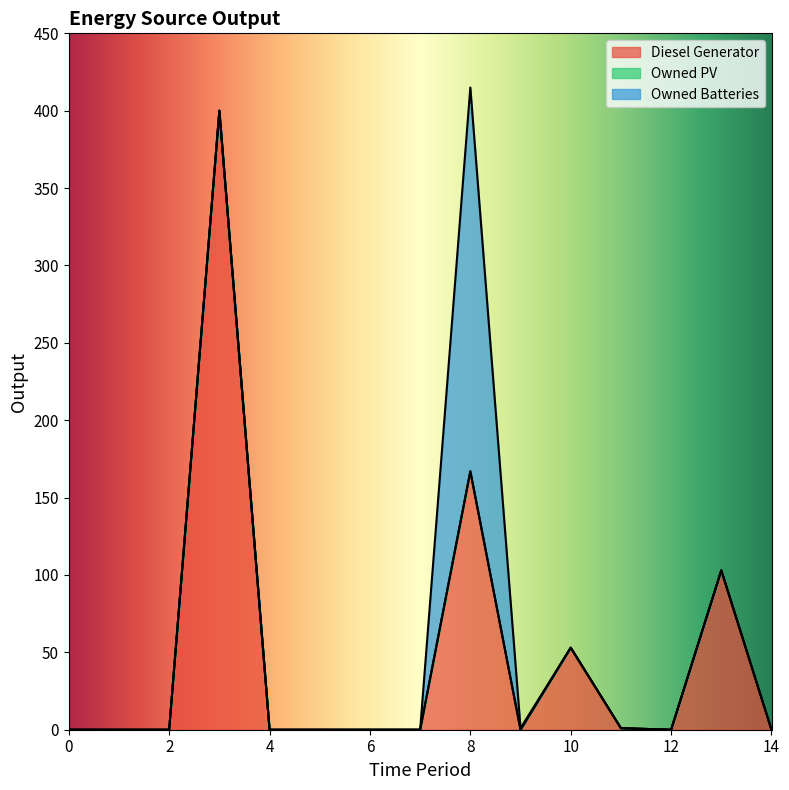

Is the value of Owned PV at 8 greater than the value of Diesel Generator at 6?

No